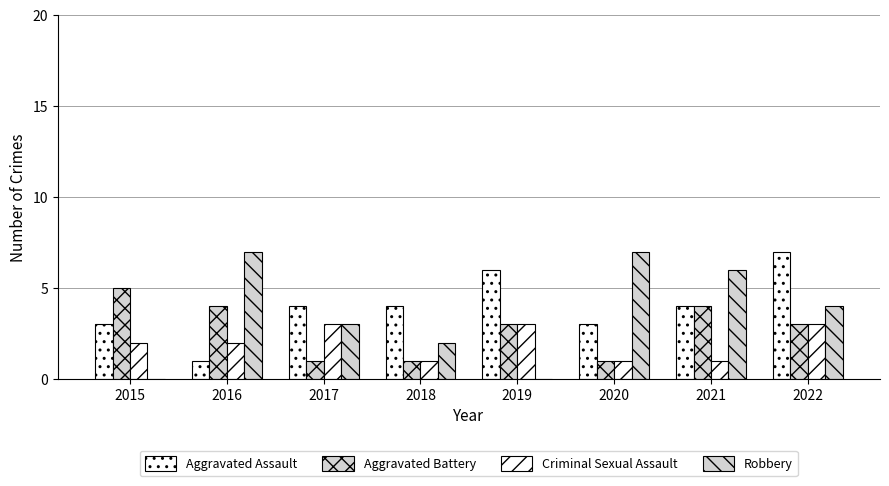

What is the approximate value of Aggravated Battery at 2019?

3